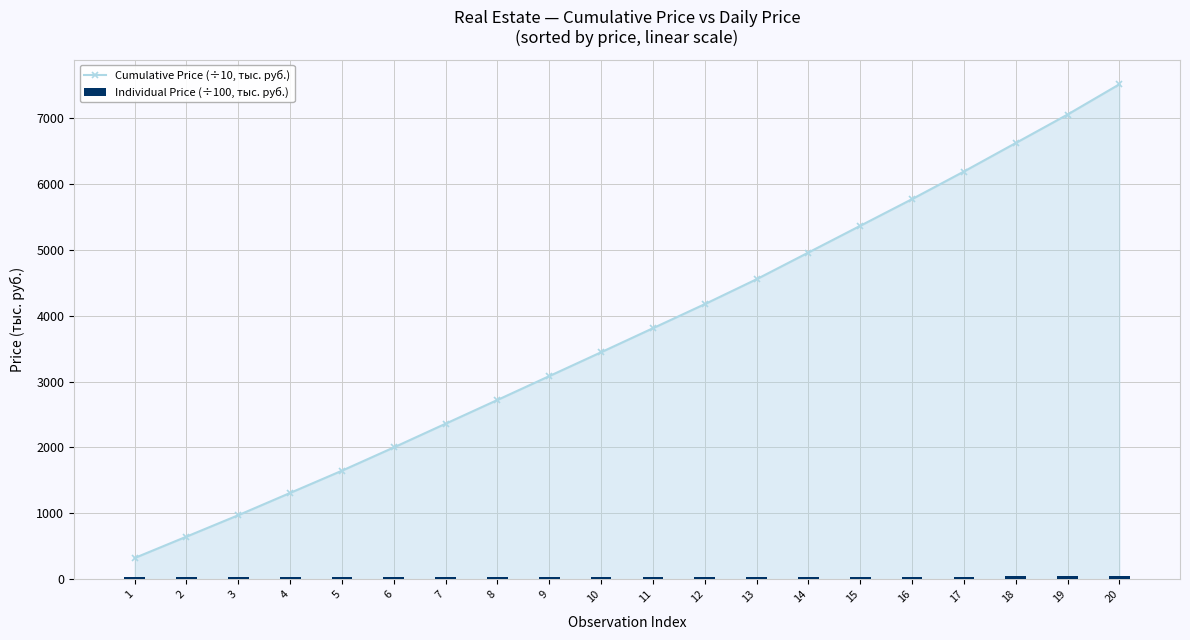

How many groups of bars are there?

20